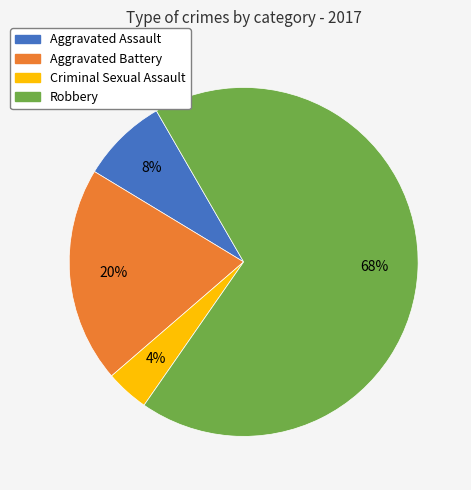

Does Robbery represent more than half of the total?

Yes